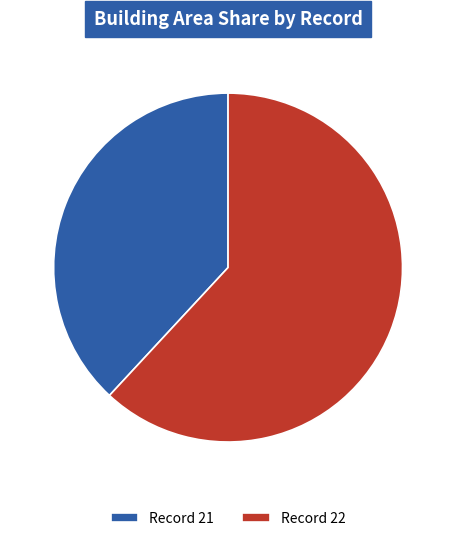

Between Record 22 and Record 21, which is larger?

Record 22